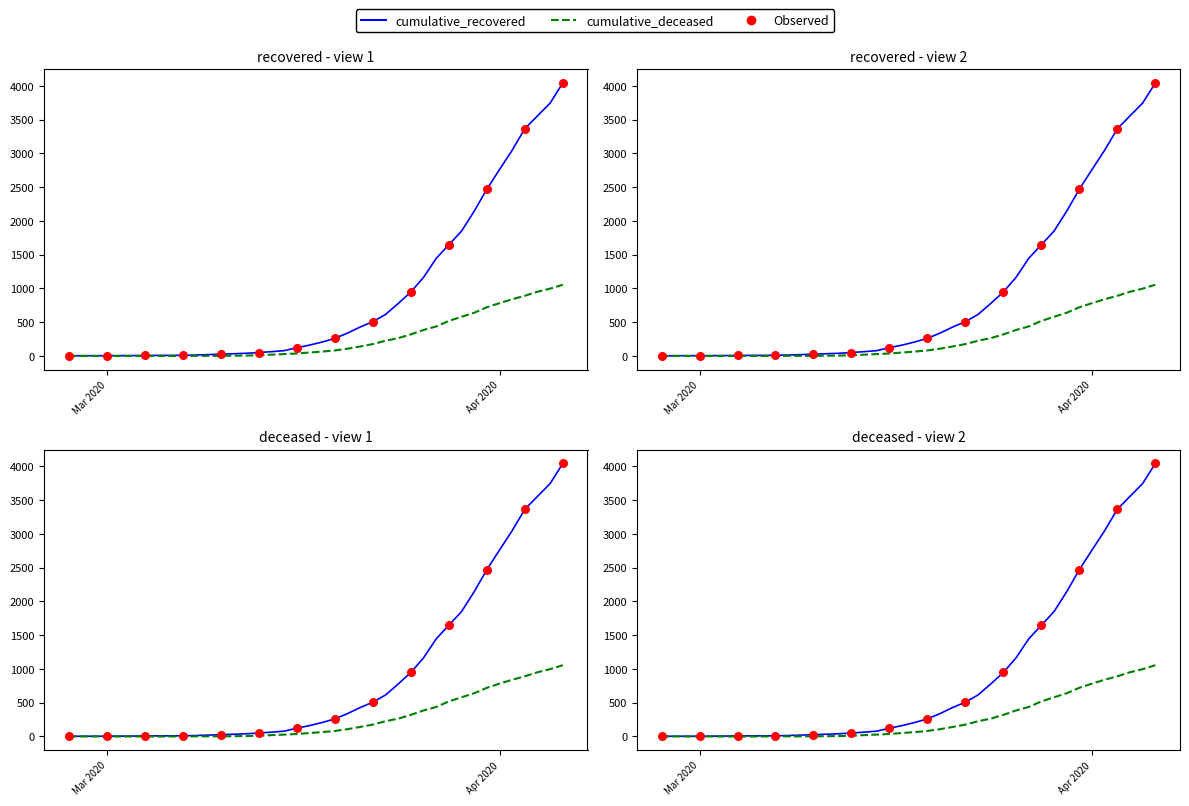

Which series reaches the minimum Y coordinate?

cumulative_deceased